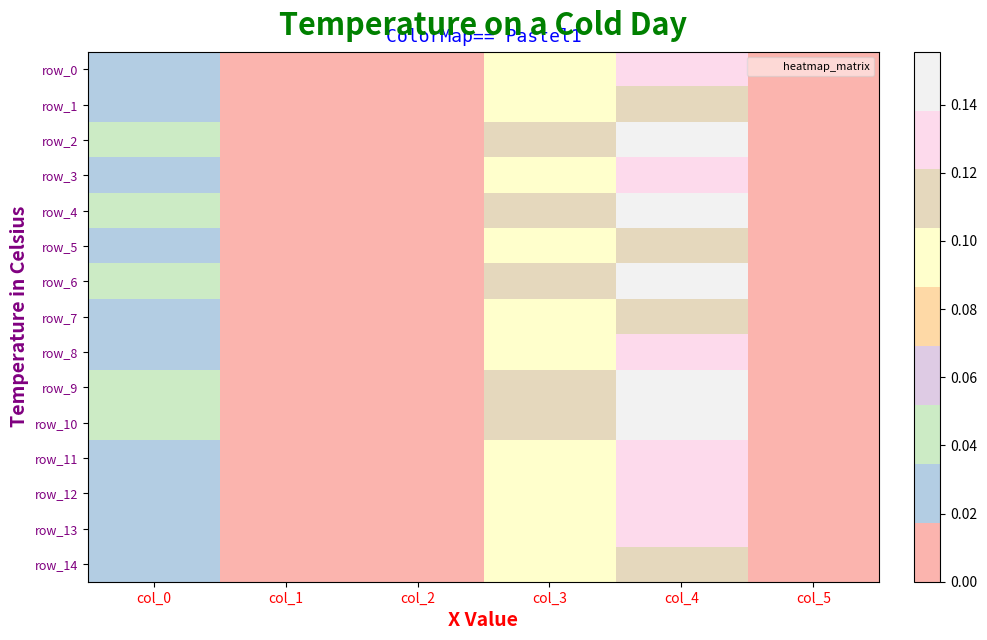

True or false: row_4 has a value of 0.0 at col_0.

True